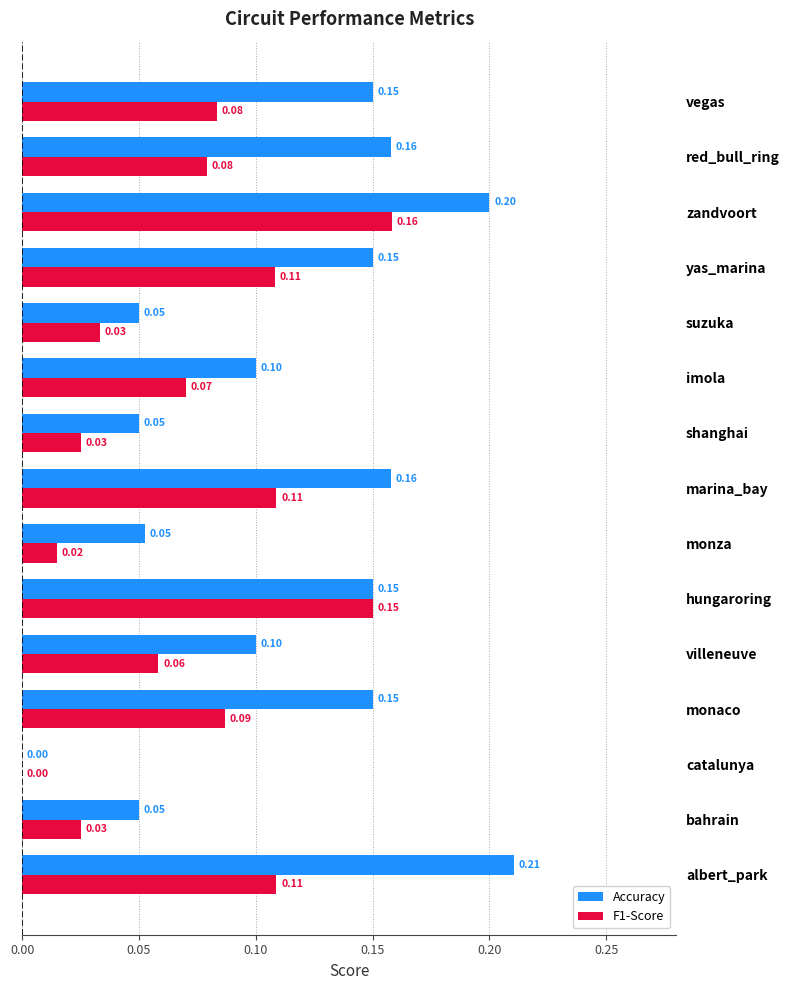

Which series changed the most between imola and vegas?

Accuracy